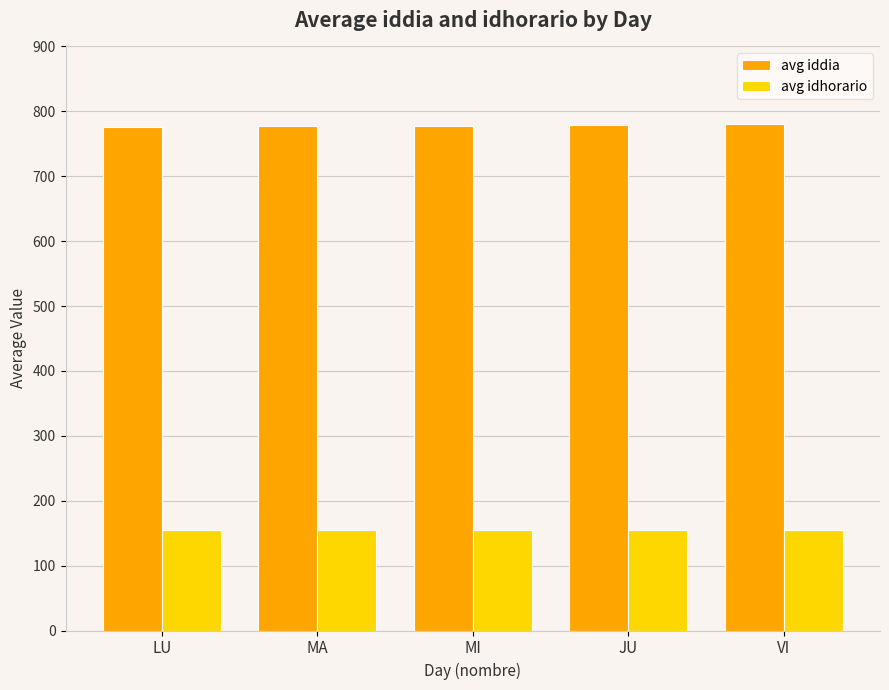

The avg iddia series shows 482.6 at MI. True or false?

False